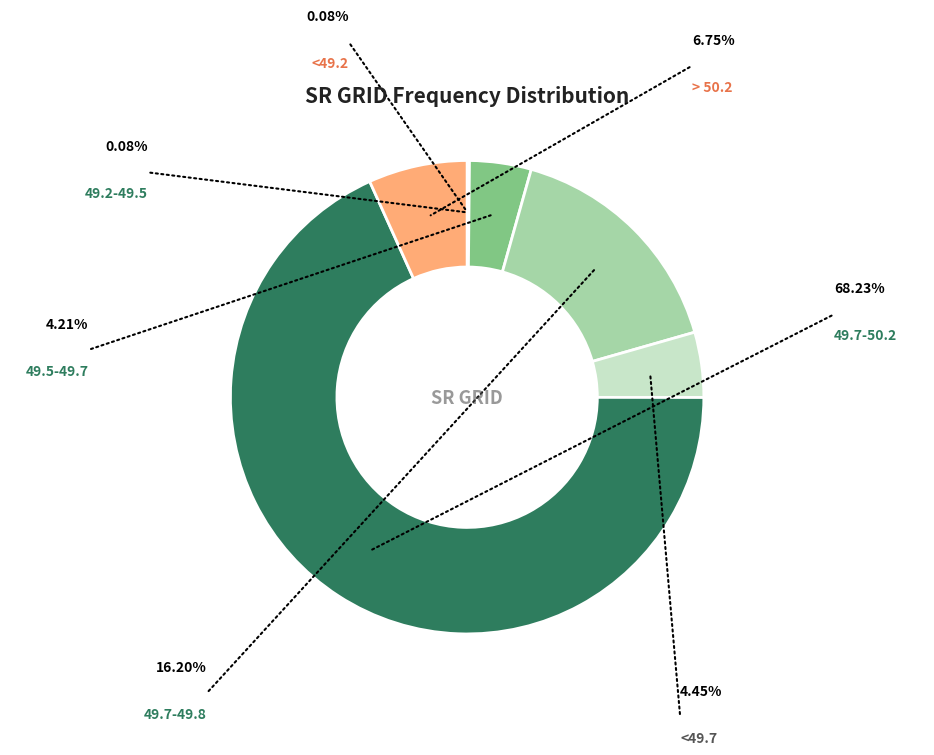

Is there a majority slice in this chart?

Yes